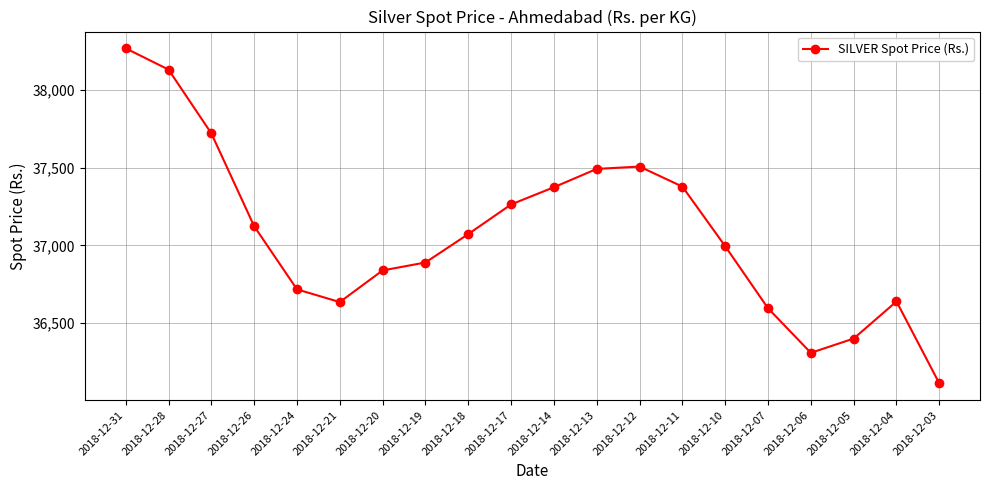

True or false: the data shows 56583 at 2018-12-04.

False